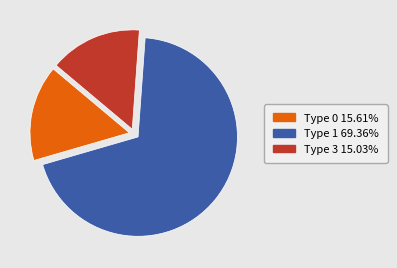

Do Type 0 and Type 3 together represent more than half of the pie?

No